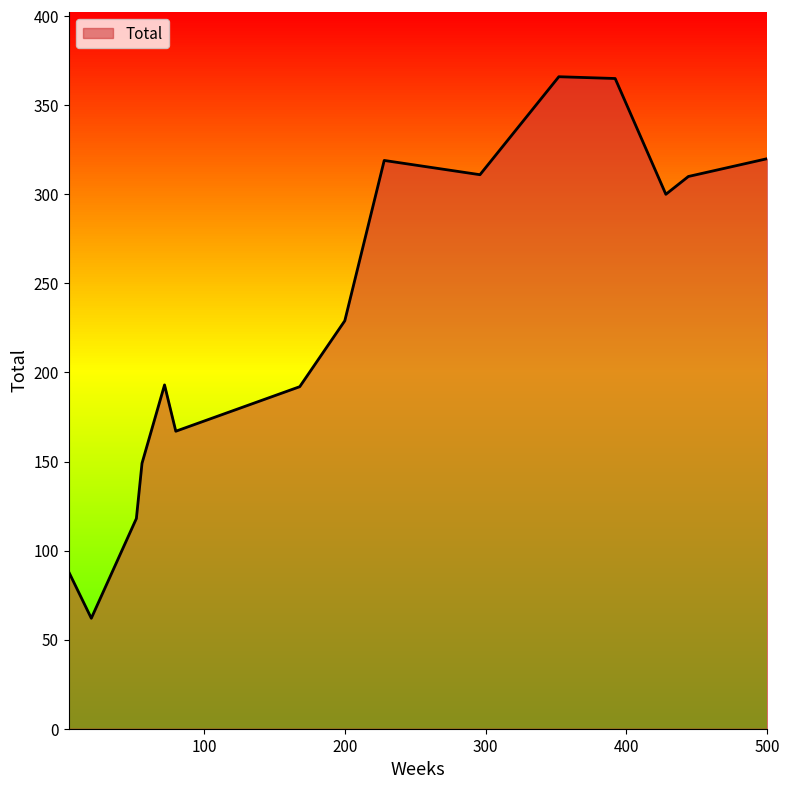

What is the difference between the maximum and minimum values?

304